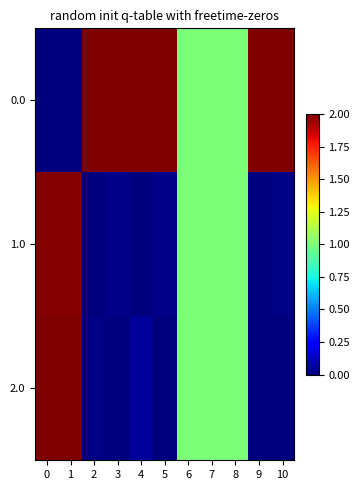

How many categories are shown in the chart?

11